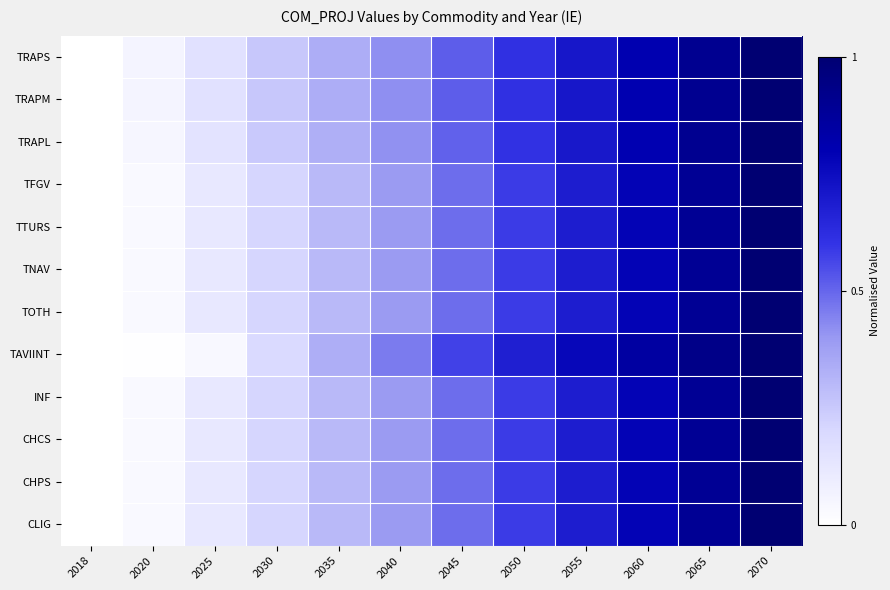

Count the number of data series in this chart.

12